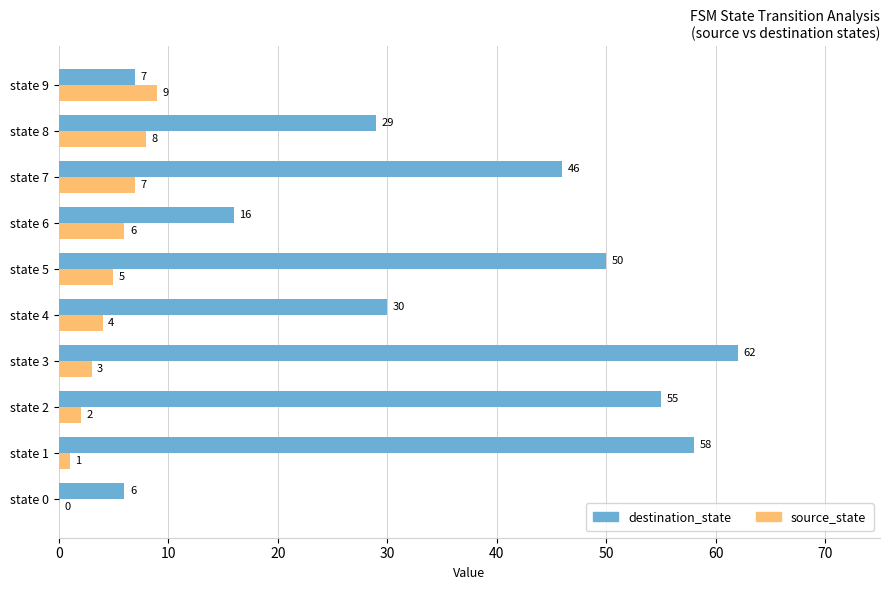

Which series has the largest total across all categories?

destination_state